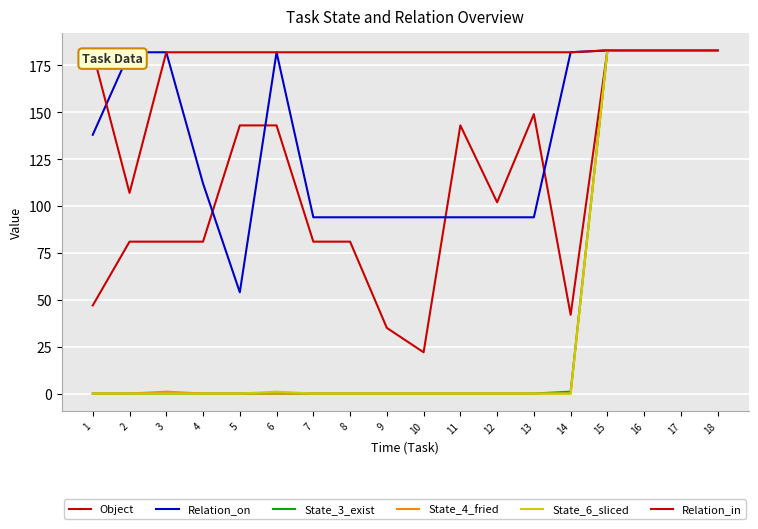

How many lines are shown in the chart?

6